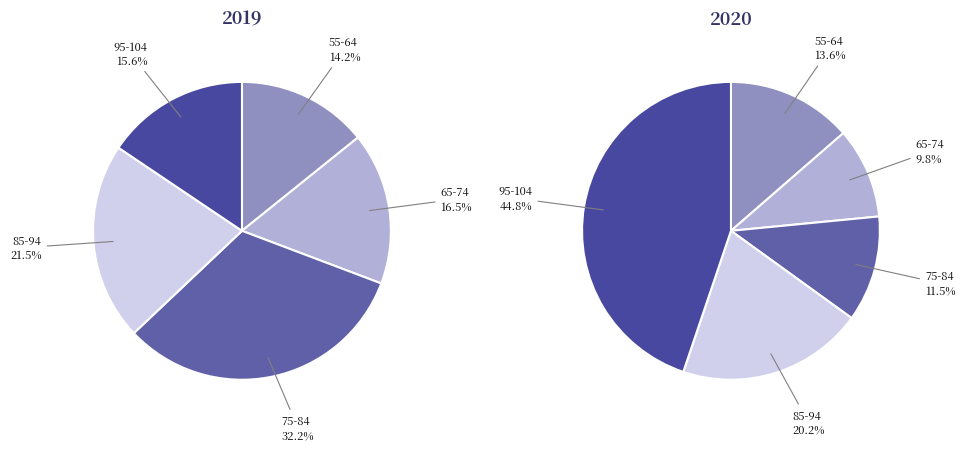

Between 5 and 11, which series saw the biggest shift?

2020